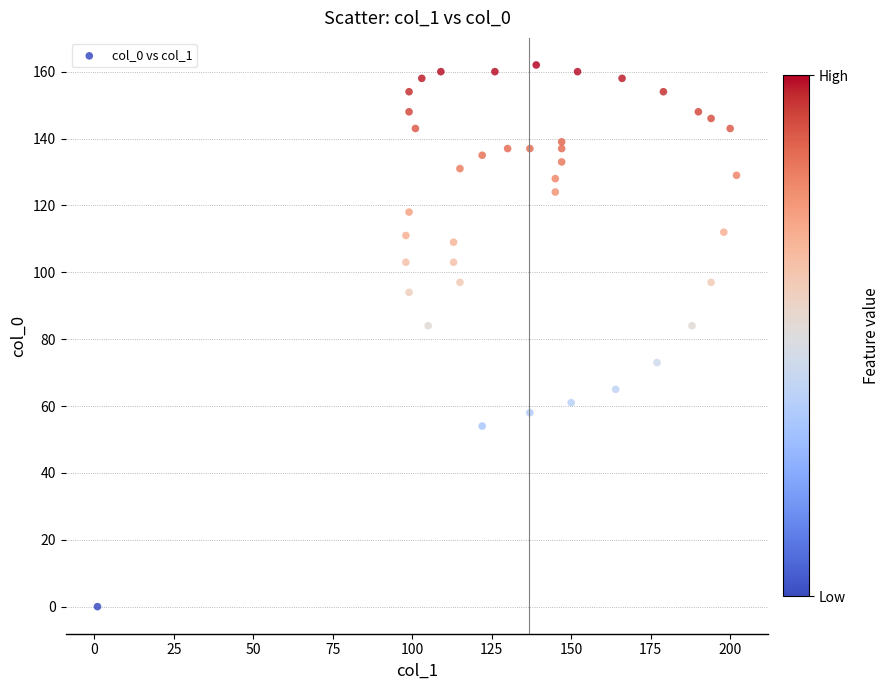

What is the range of Y values (max minus min)?

162